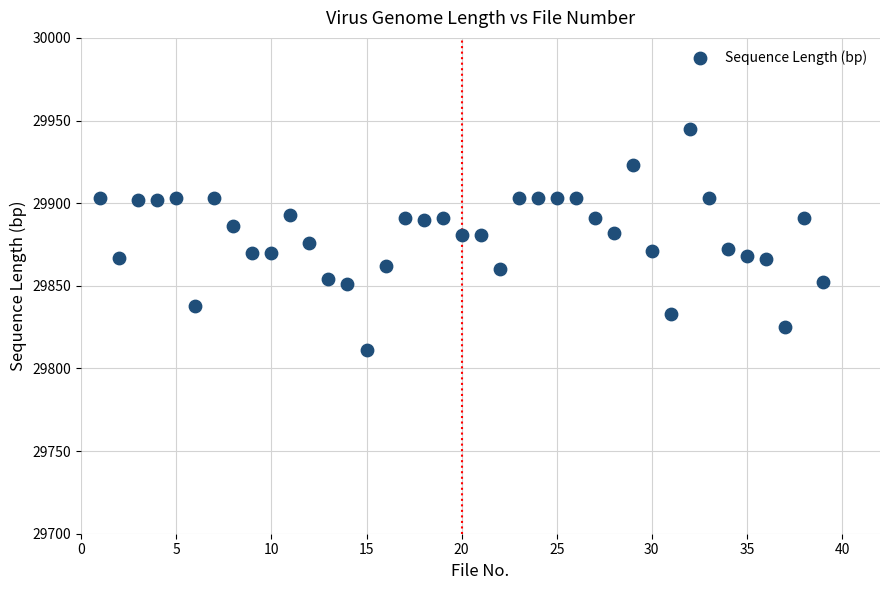

What is the range of Y values (max minus min)?

134